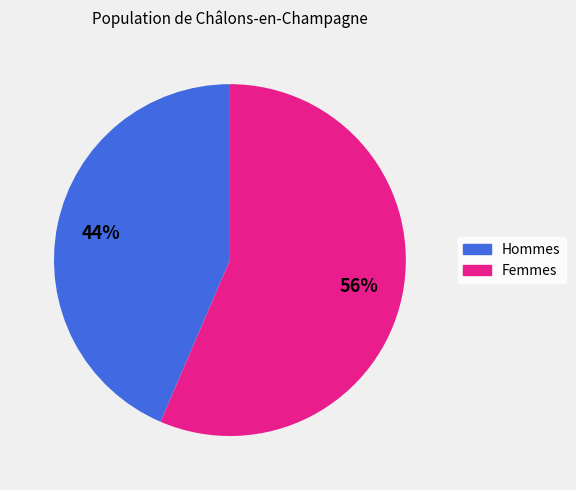

Is there a majority slice in this chart?

Yes